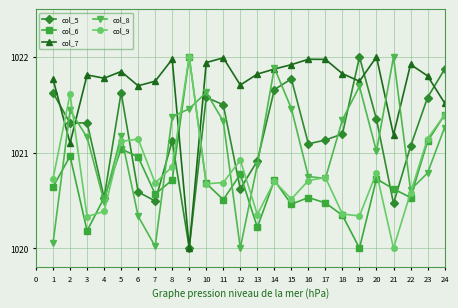

What is the difference between the second highest and minimum values in the col_6 series?

1.4